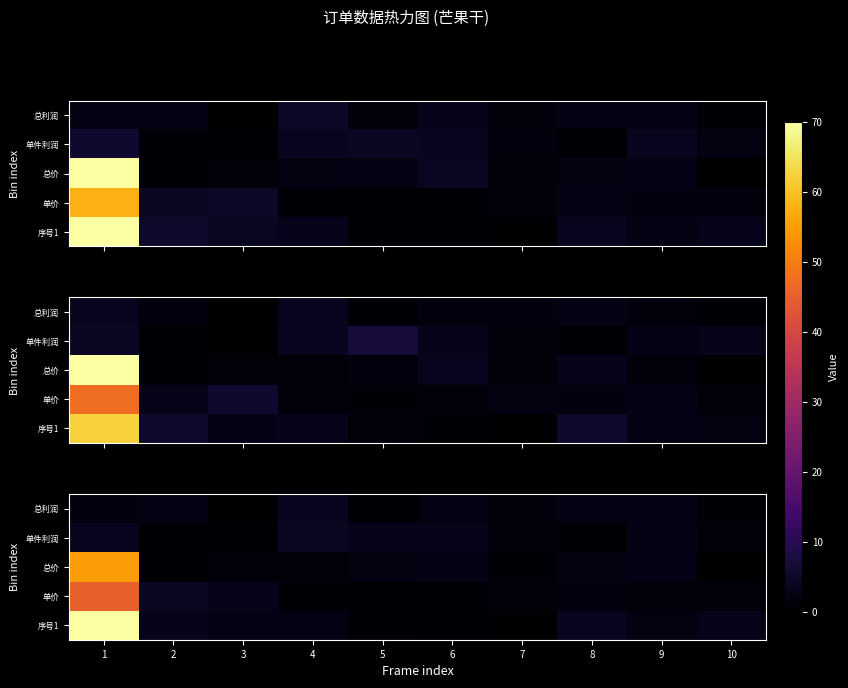

What is the sum of the 序号1 values at 4 and 2?

5.7